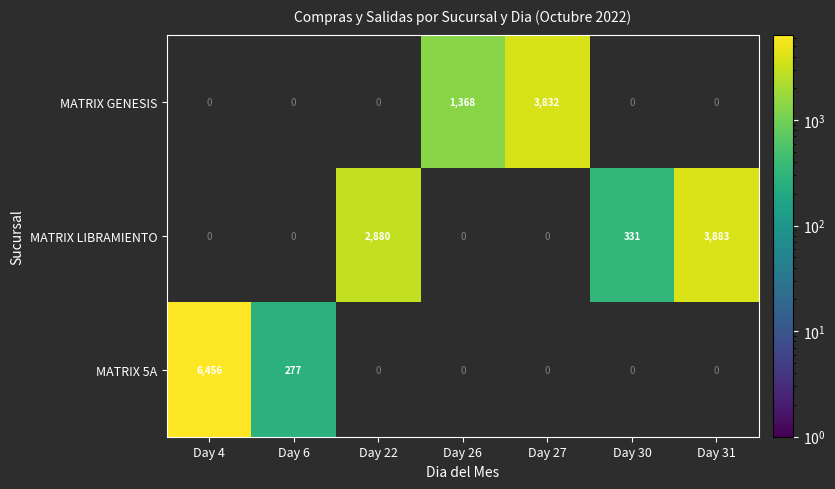

The MATRIX GENESIS series shows 2156 at Day 26. True or false?

False